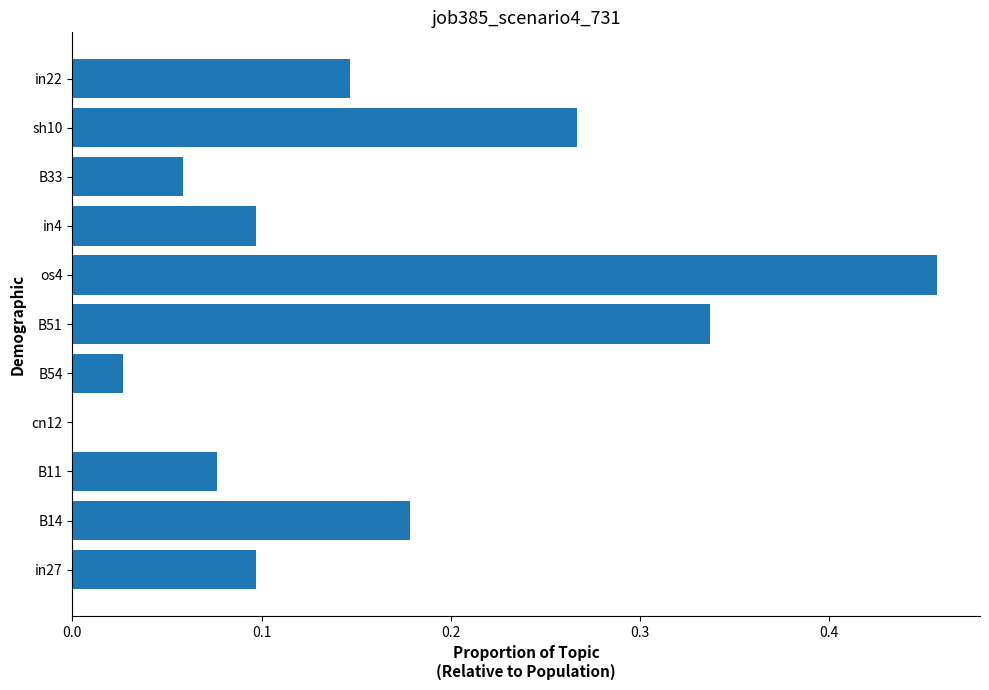

Which has a higher value, in4 or cn12?

in4